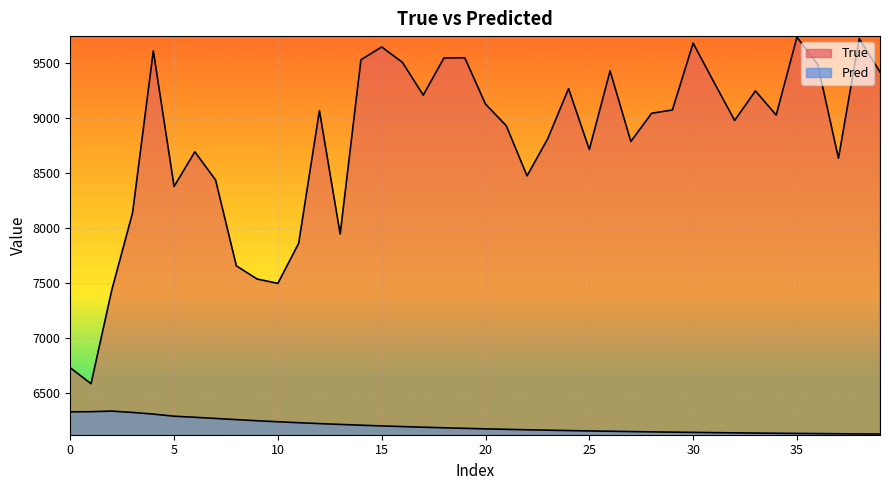

True or false: True and Pred cross at least once.

False